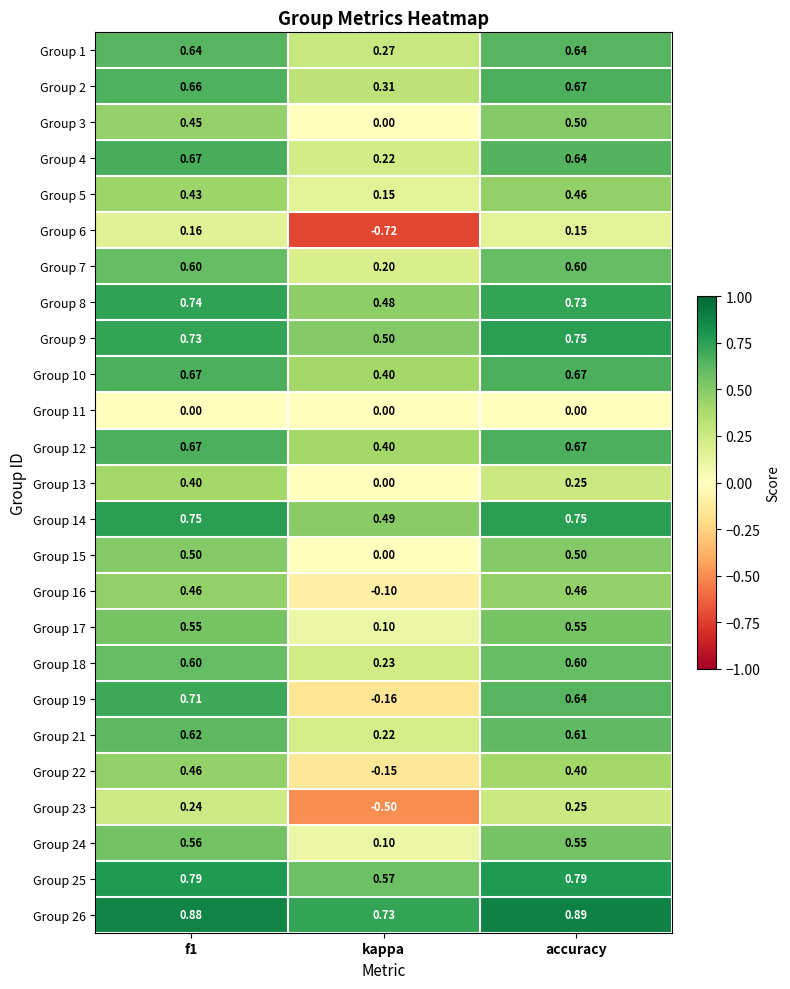

At which label is Group 3 closest to 0?

kappa